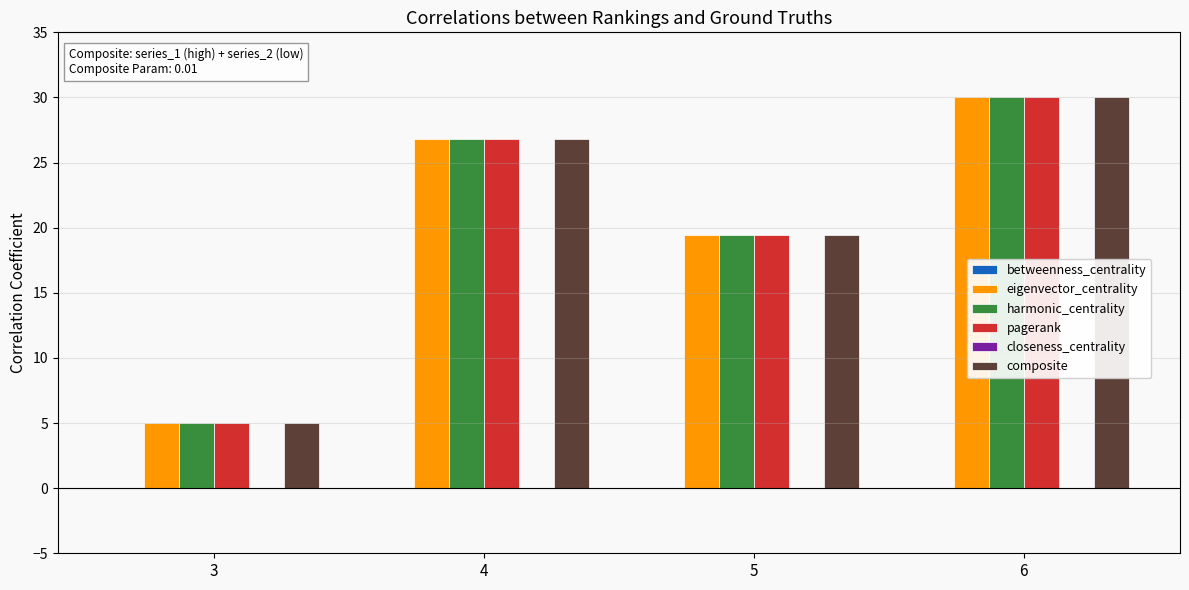

True or false: composite has a value of 26.8 at 4.

True